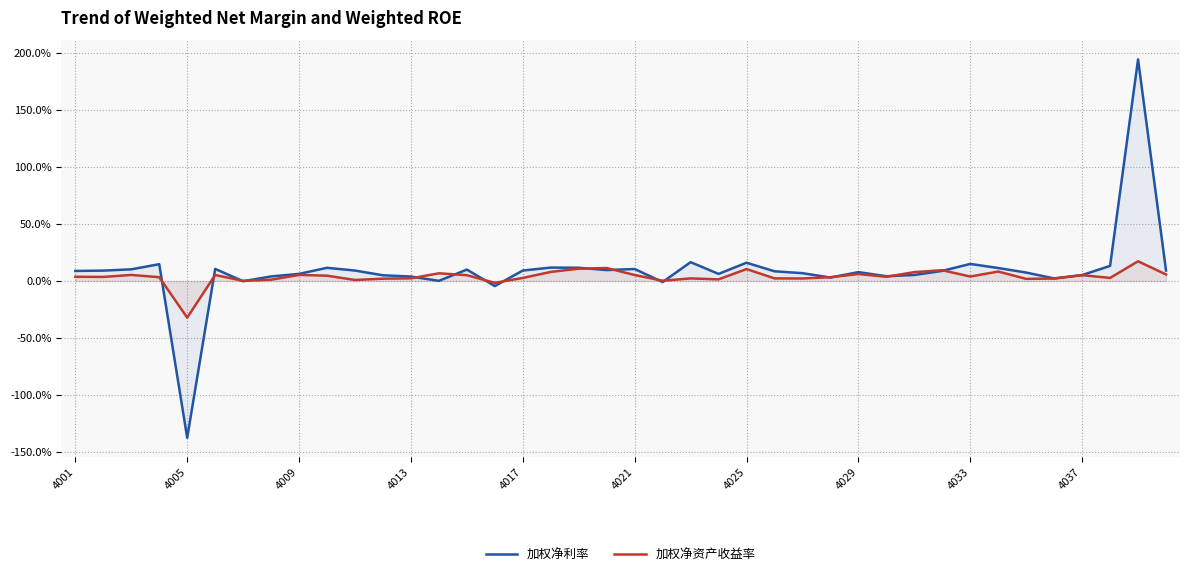

Which series has the widest spread of values?

加权净利率